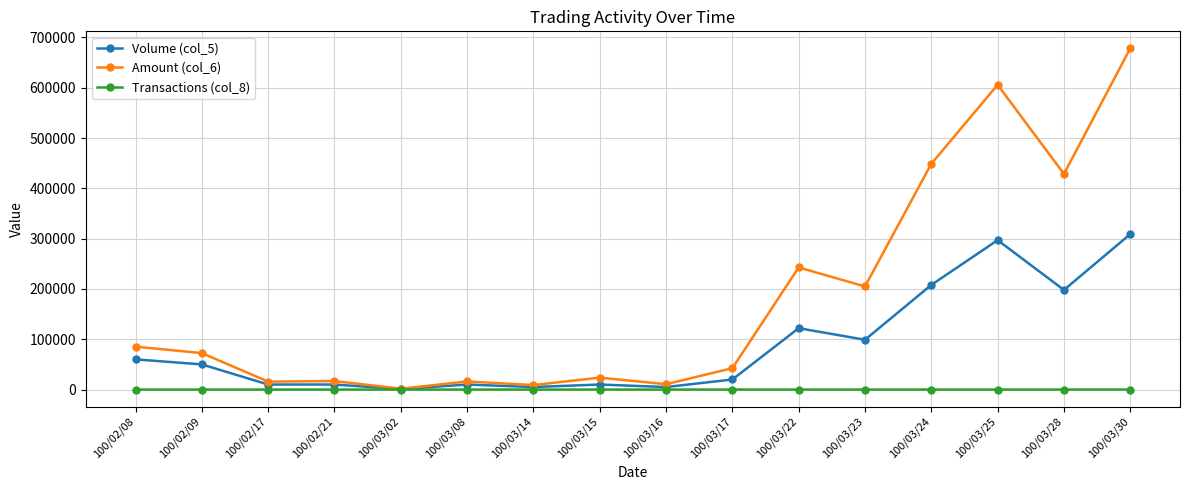

What position from the right is 100/03/14?

10